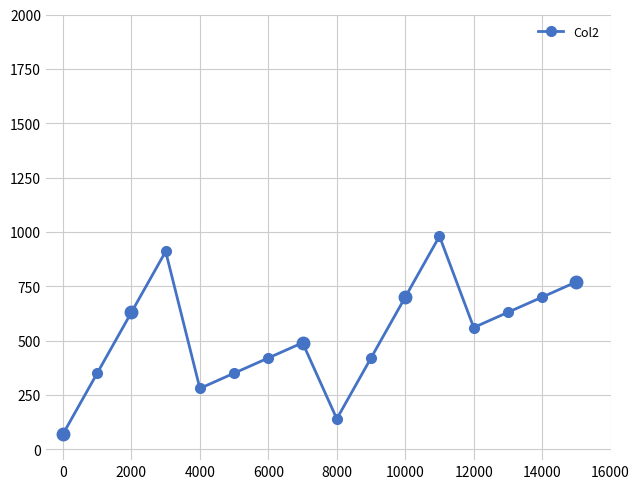

How many values are below 560?

8